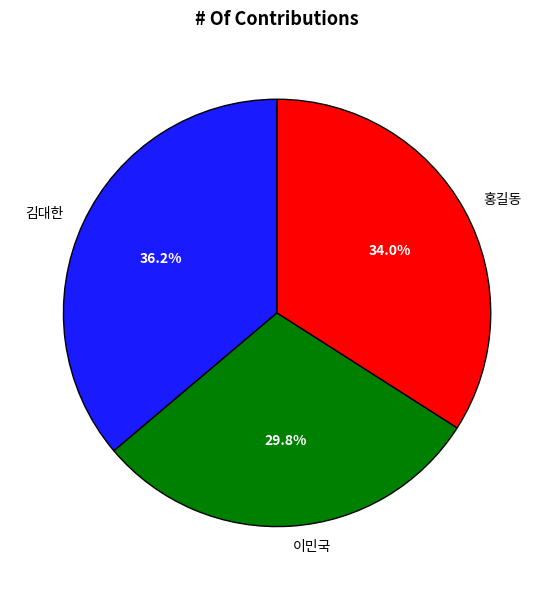

To the nearest percent, what percentage of the pie is 홍길동?

34%